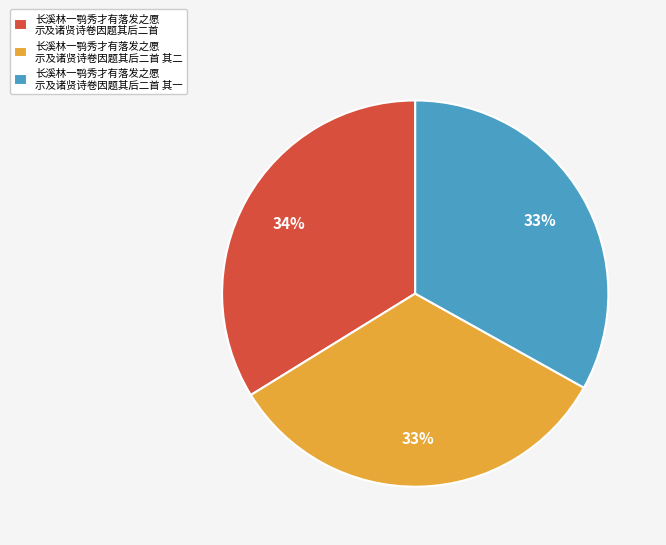

True or false: 长溪林一鹗秀才有落发之愿 示及诸贤诗卷因题其后二首 其一 accounts for 33% of the total.

True